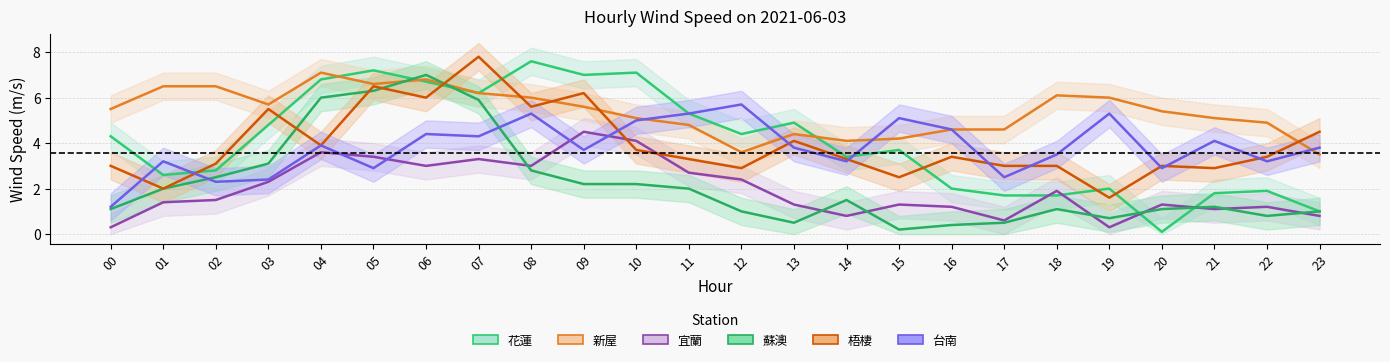

Which category has the lowest value in the 蘇澳 series?

15